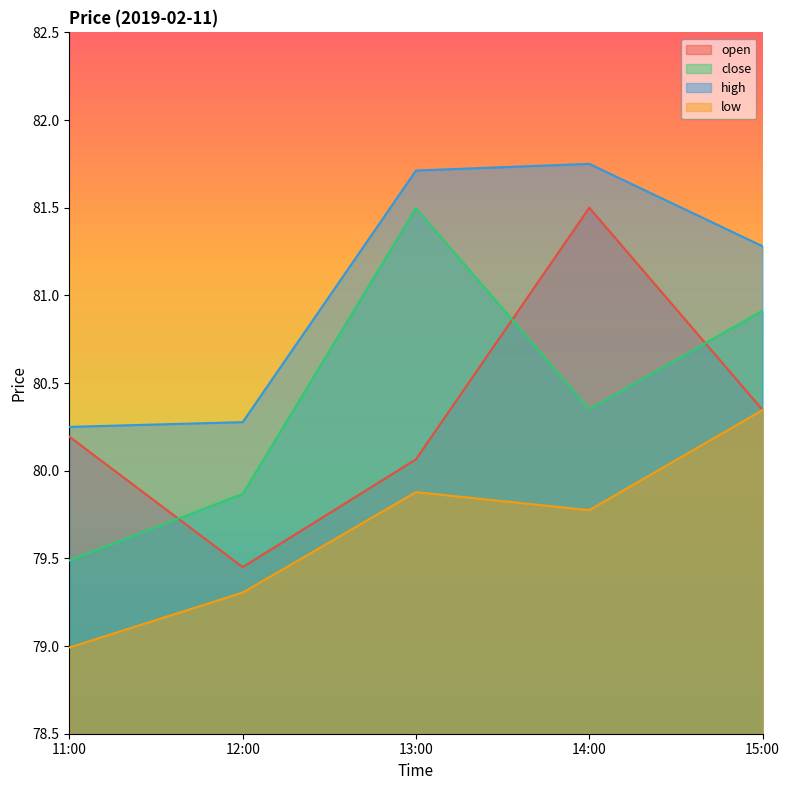

Reading left to right, transcribe all the data shown in this chart.

open: 80.2	79.5	80.1	81.5	80.3
close: 79.5	79.9	81.5	80.4	80.9
high: 80.2	80.3	81.7	81.8	81.3
low: 79.0	79.3	79.9	79.8	80.3